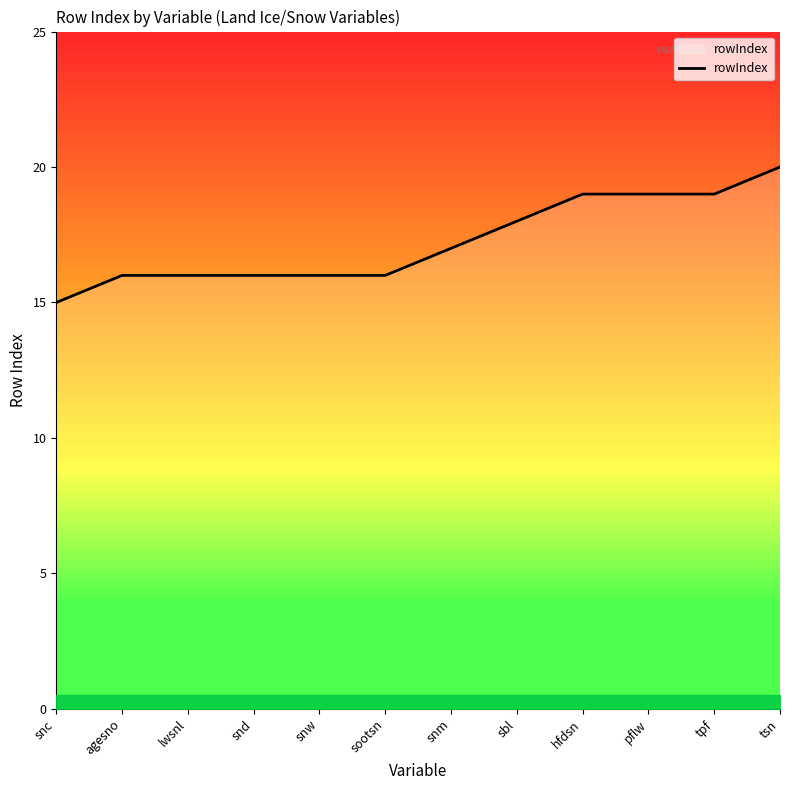

Approximately how many times larger is the value at tpf compared to sbl?

1.1